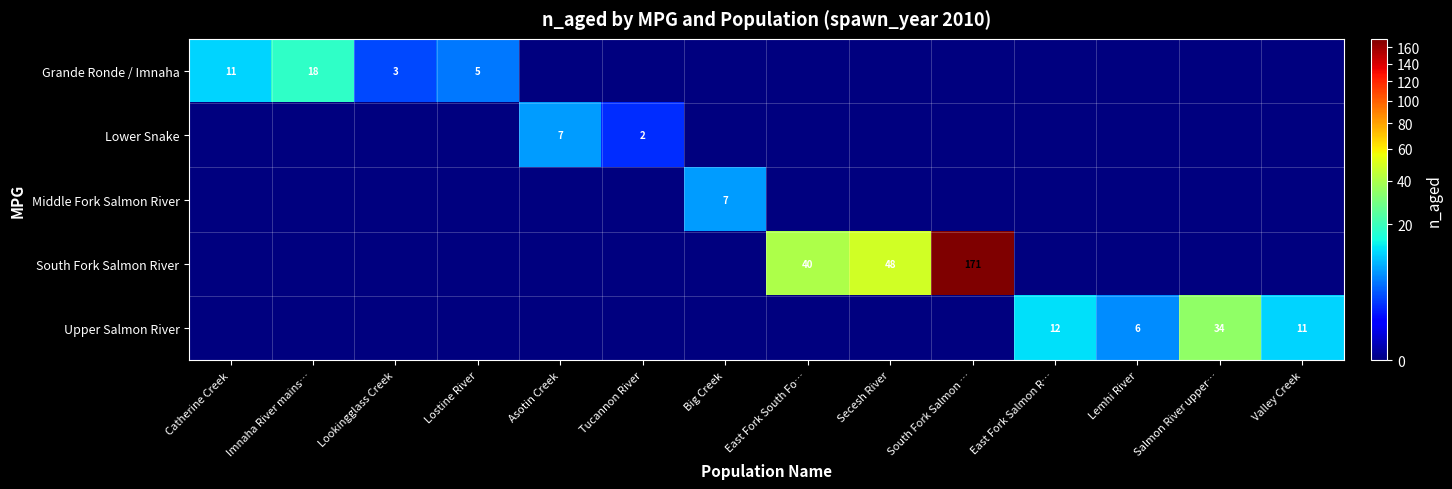

At how many categories does at least one series exceed 82?

1